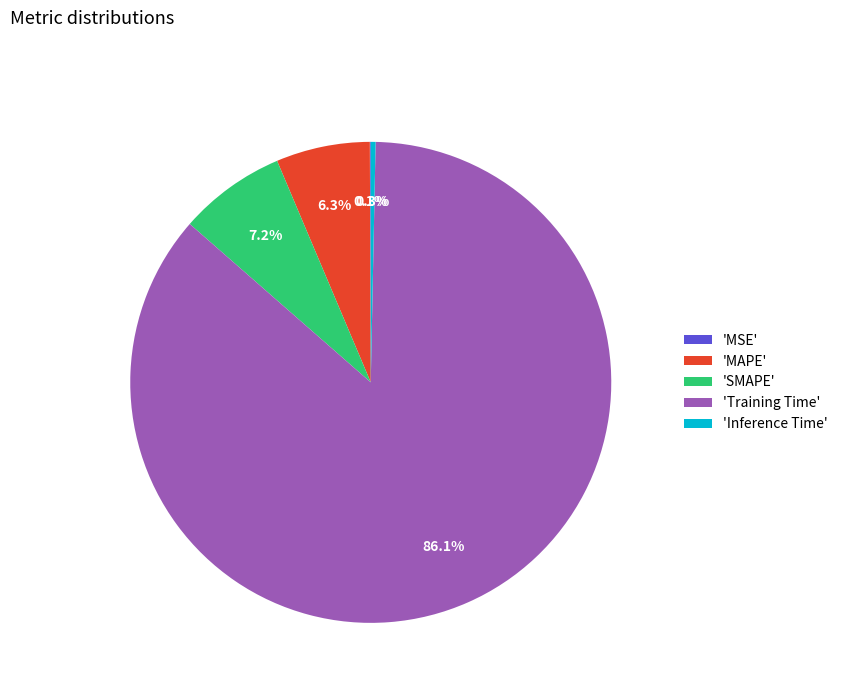

Which slice represents more than half of the pie?

'Training Time'